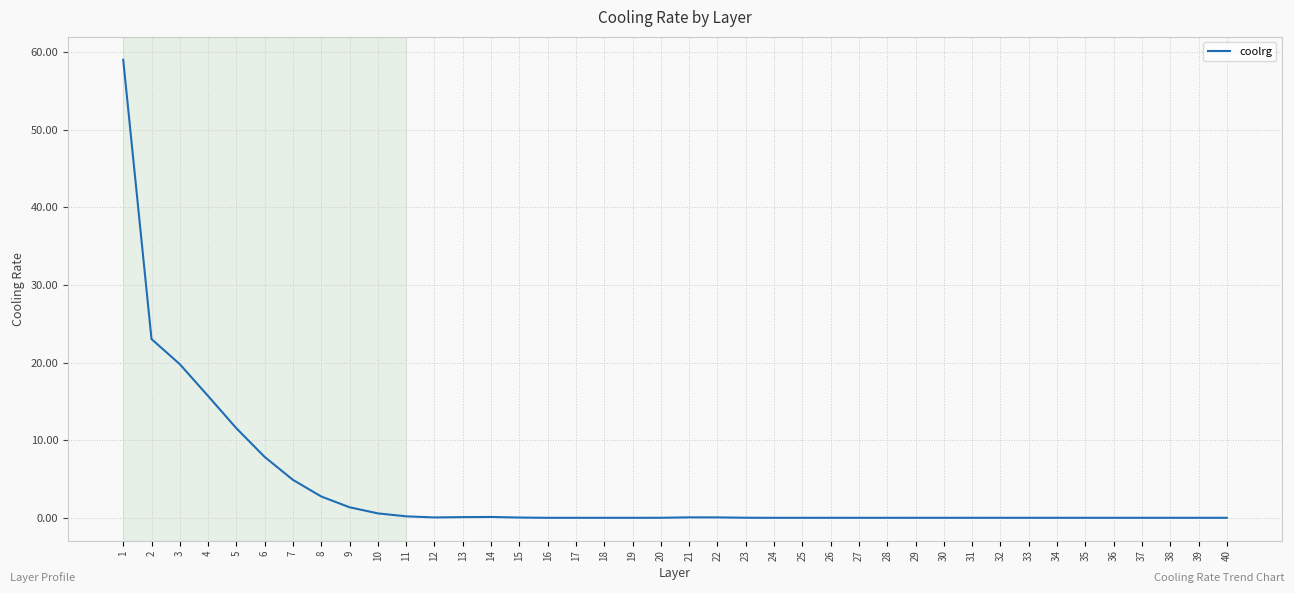

What is the greatest value displayed?

59.0